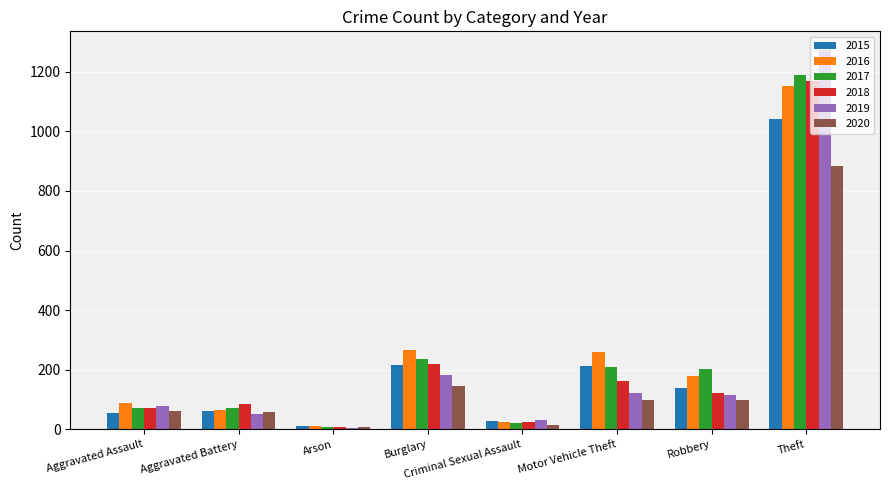

Which series changed the most between Aggravated Assault and Motor Vehicle Theft?

2016